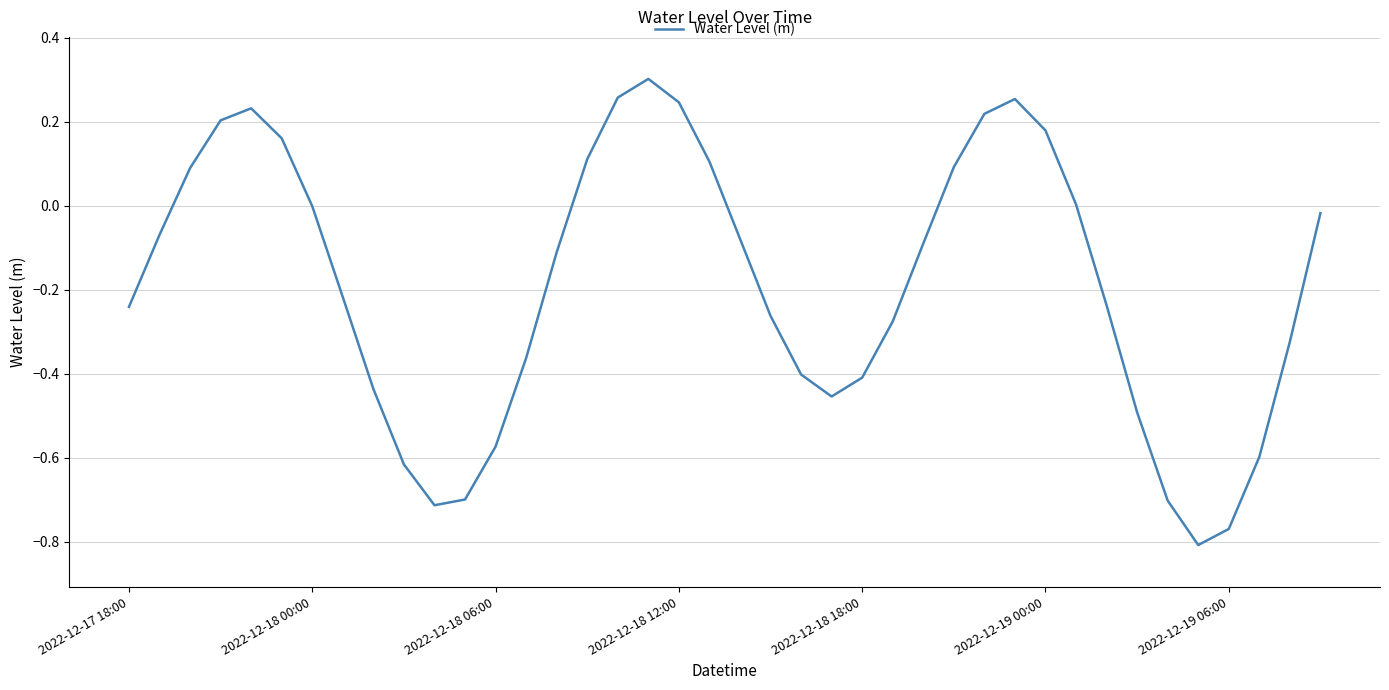

What is the difference between the maximum and minimum values?

1.1